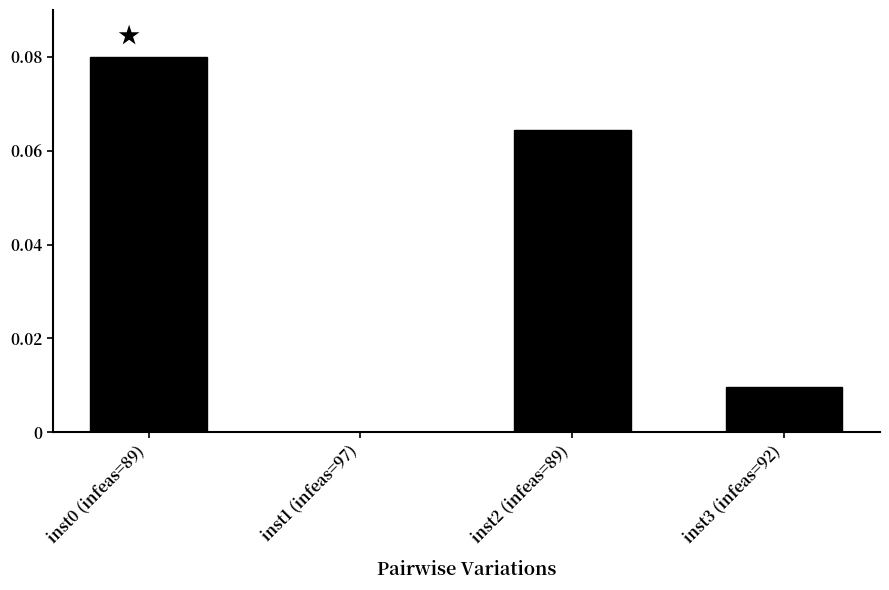

Is it true that the value at inst1 (infeas=97) is 0.0?

True